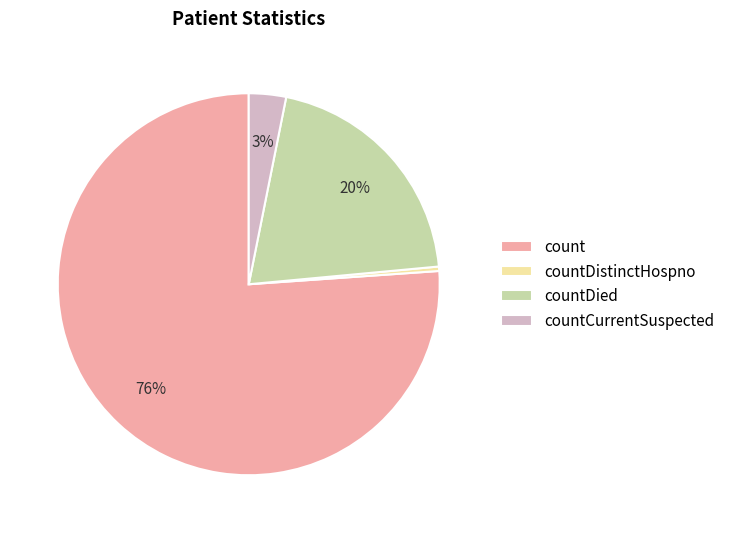

Do countDied and count together represent more than half of the pie?

Yes